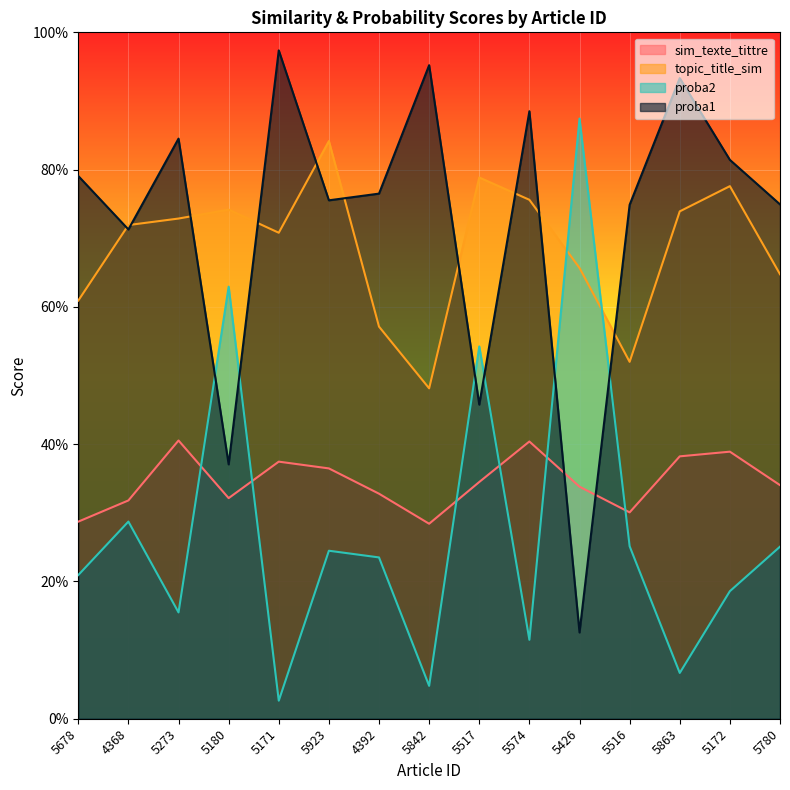

Which series has the widest spread of values?

proba1